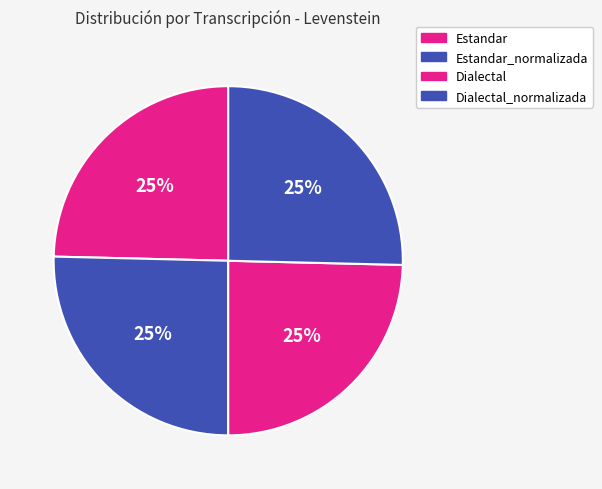

How many segments does this pie chart have?

4